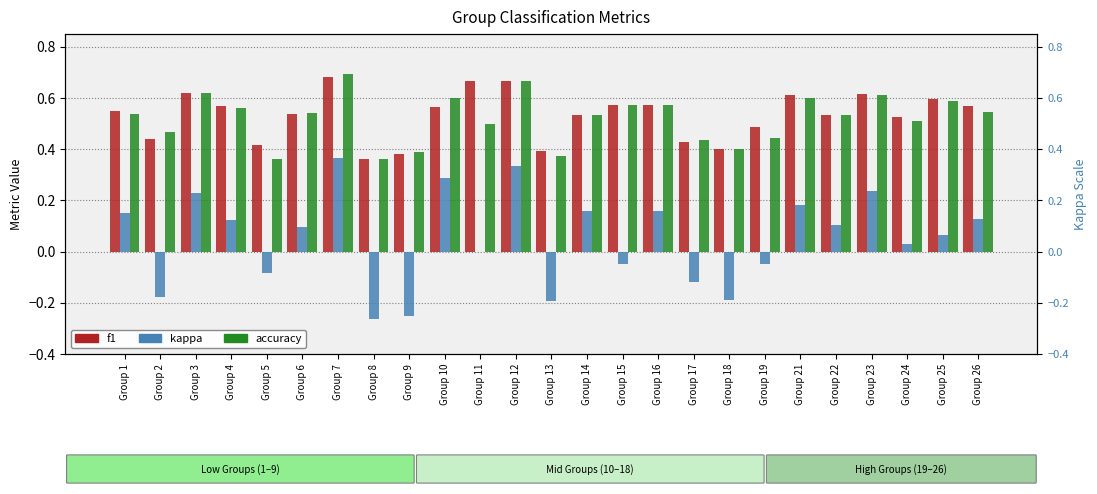

Rank the categories by accuracy value from highest to lowest.

Group 7, Group 12, Group 3, Group 23, Group 10, Group 21, Group 25, Group 15, Group 16, Group 4, Group 26, Group 6, Group 1, Group 14, Group 22, Group 24, Group 11, Group 2, Group 19, Group 17, Group 18, Group 9, Group 13, Group 5, Group 8